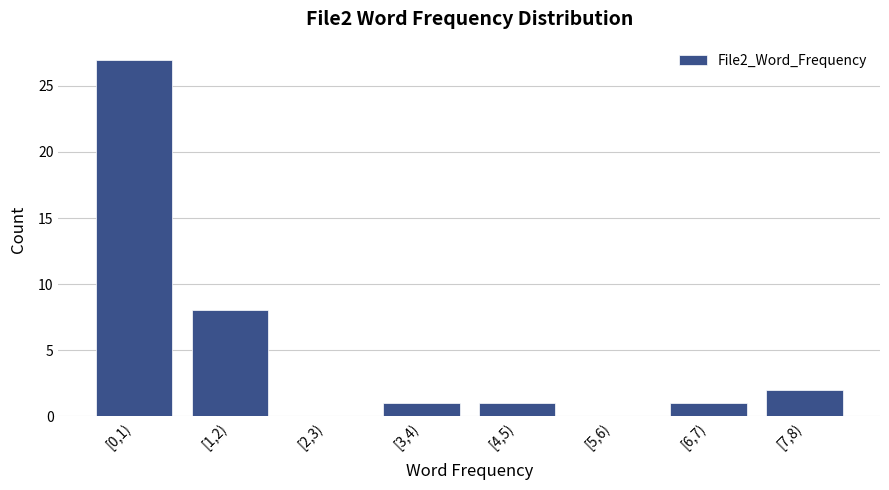

Reading right to left, extract all data points from this chart.

[7,8)=2	[6,7)=1	[5,6)=0	[4,5)=1	[3,4)=1	[2,3)=0	[1,2)=8	[0,1)=27